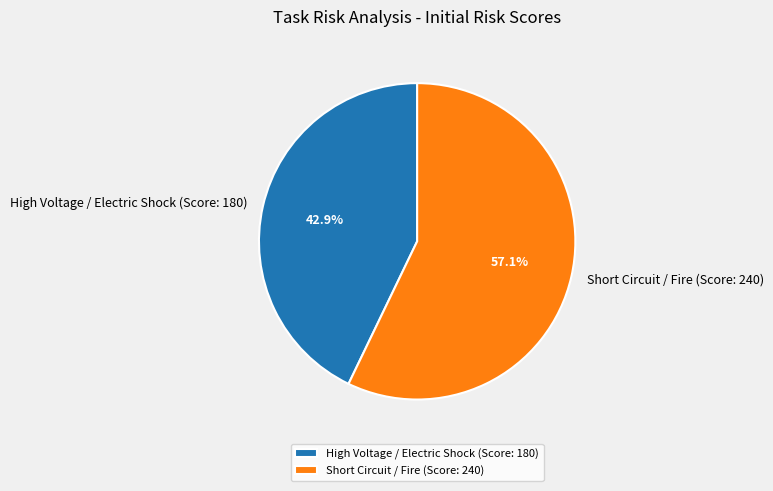

Combined, what portion of the pie is Short Circuit / Fire (Score: 240) and High Voltage / Electric Shock (Score: 180)?

100.0%